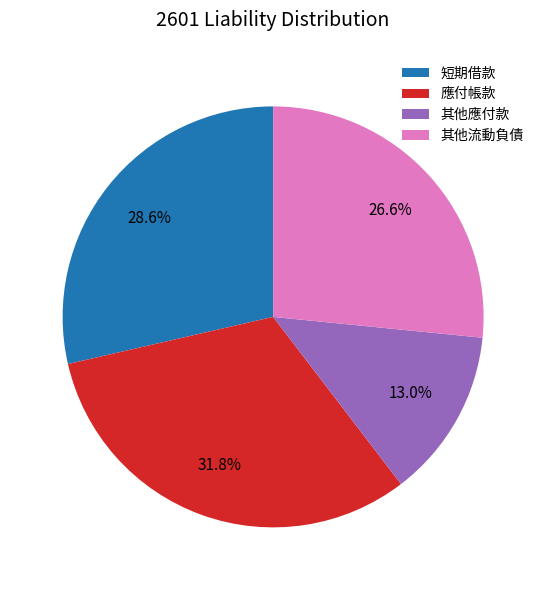

Rank the categories by value from highest to lowest.

應付帳款, 短期借款, 其他流動負債, 其他應付款